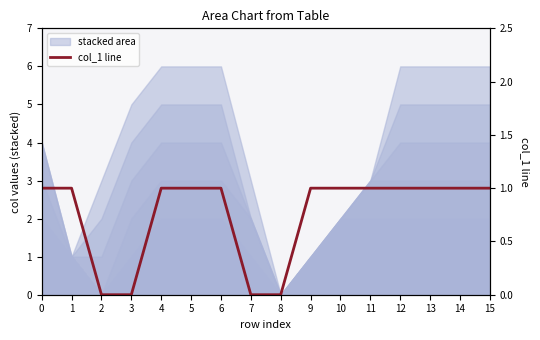

What is the change in value from 2 to 4?

+1